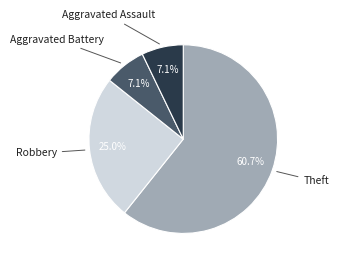

Is there any slice that represents more than half of the pie?

Yes